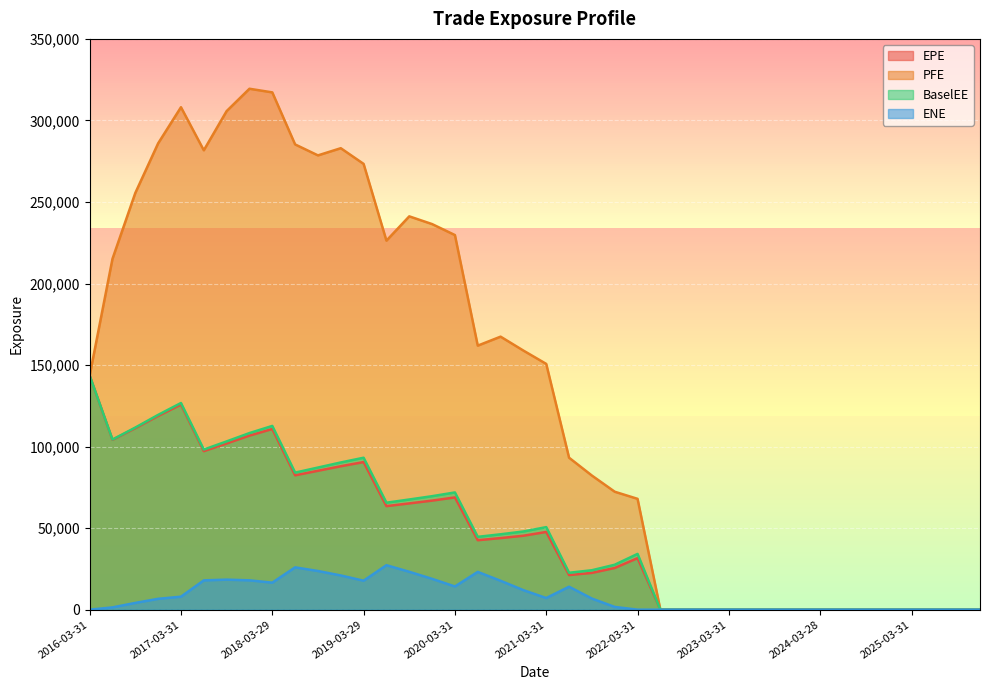

At which label is BaselEE closest to 71771?

2020-03-31